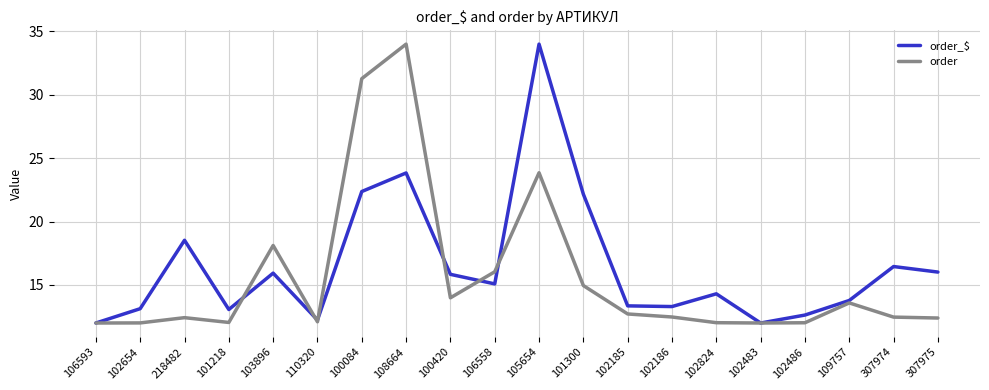

What is the difference between the order values at 218482 and 102186?

0.1